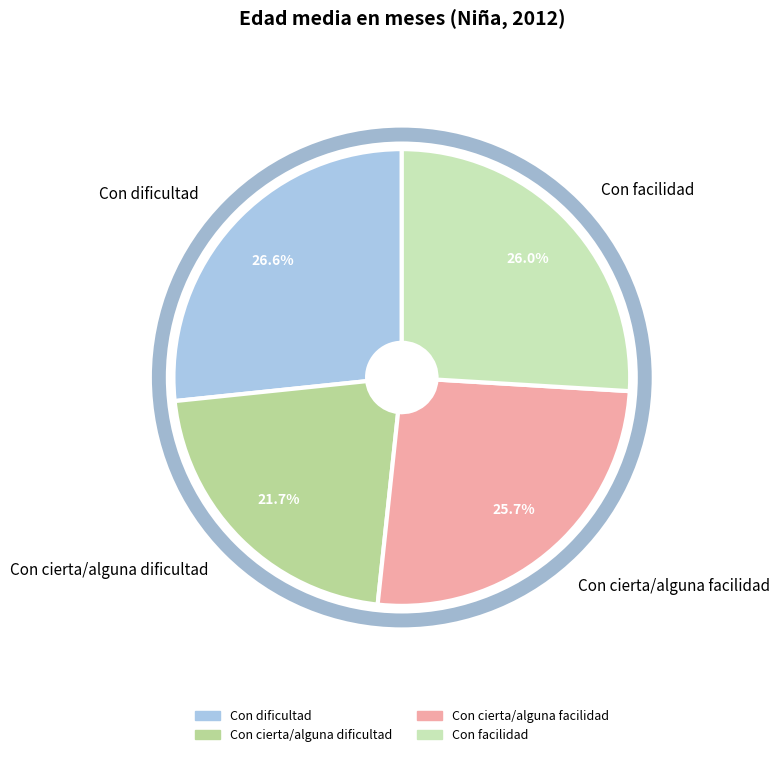

Which has a higher value, Con cierta/alguna dificultad or Con dificultad?

Con dificultad